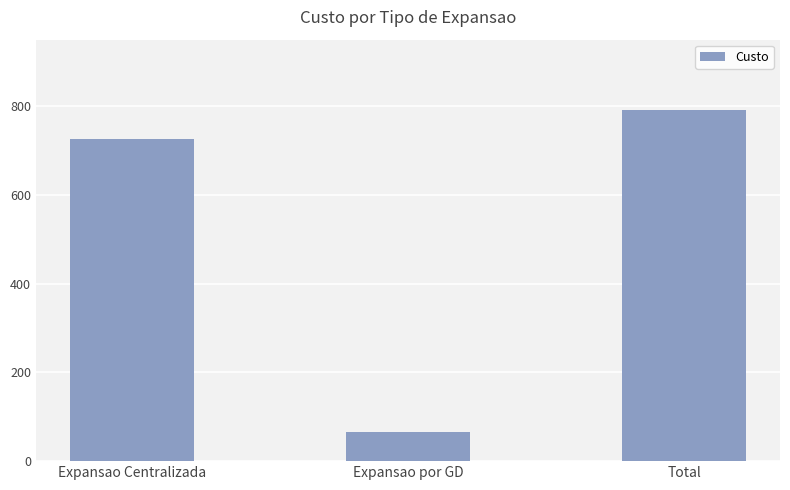

What is the ratio of the value at Total to the value at Expansao Centralizada?

1.1